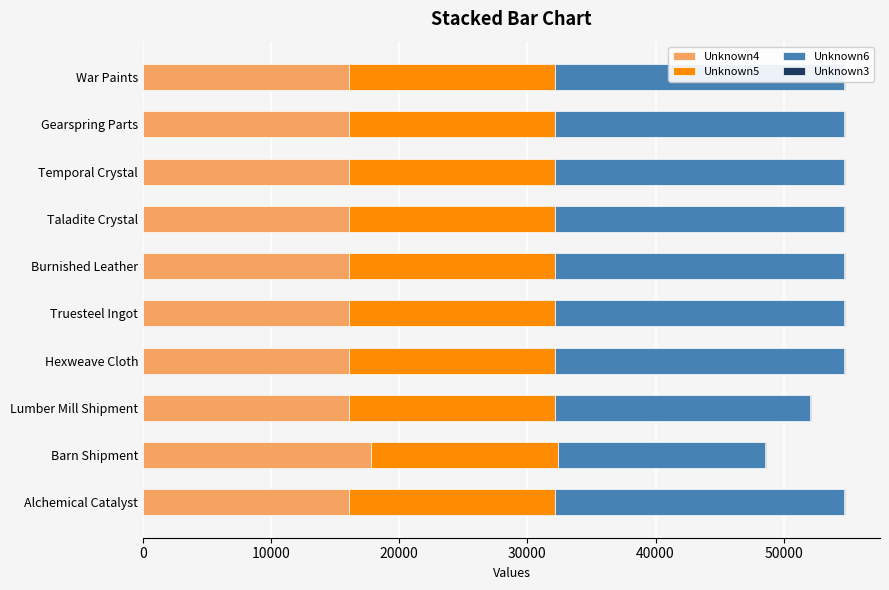

Is it true that Unknown6 equals 36640 at Gearspring Parts?

False